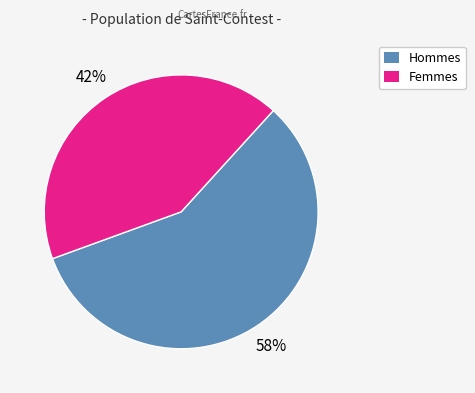

Is there a majority slice in this chart?

Yes